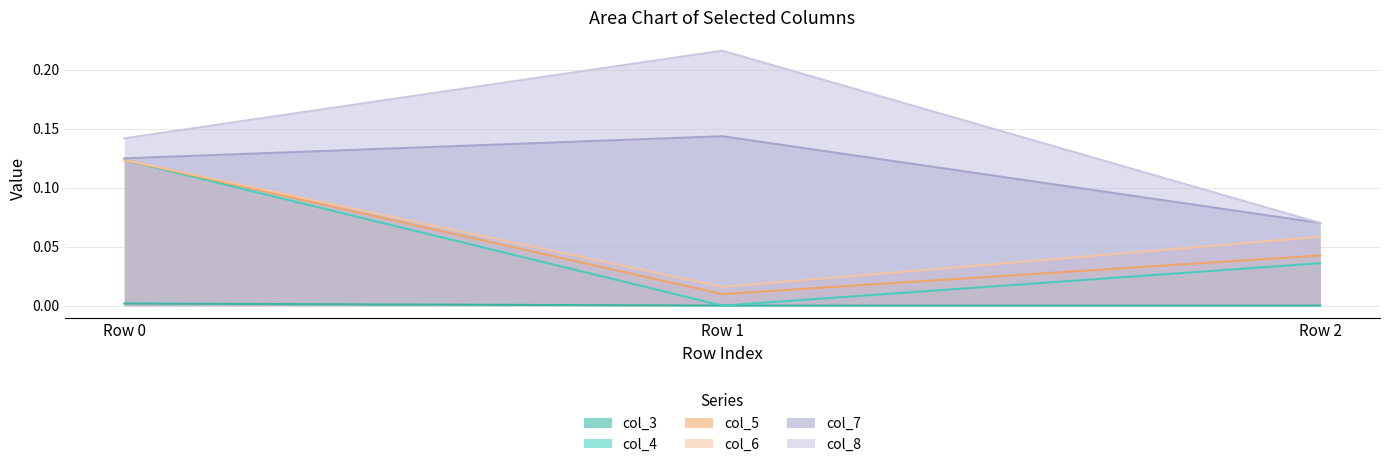

Which label corresponds to the smallest value in the chart?

Row 1